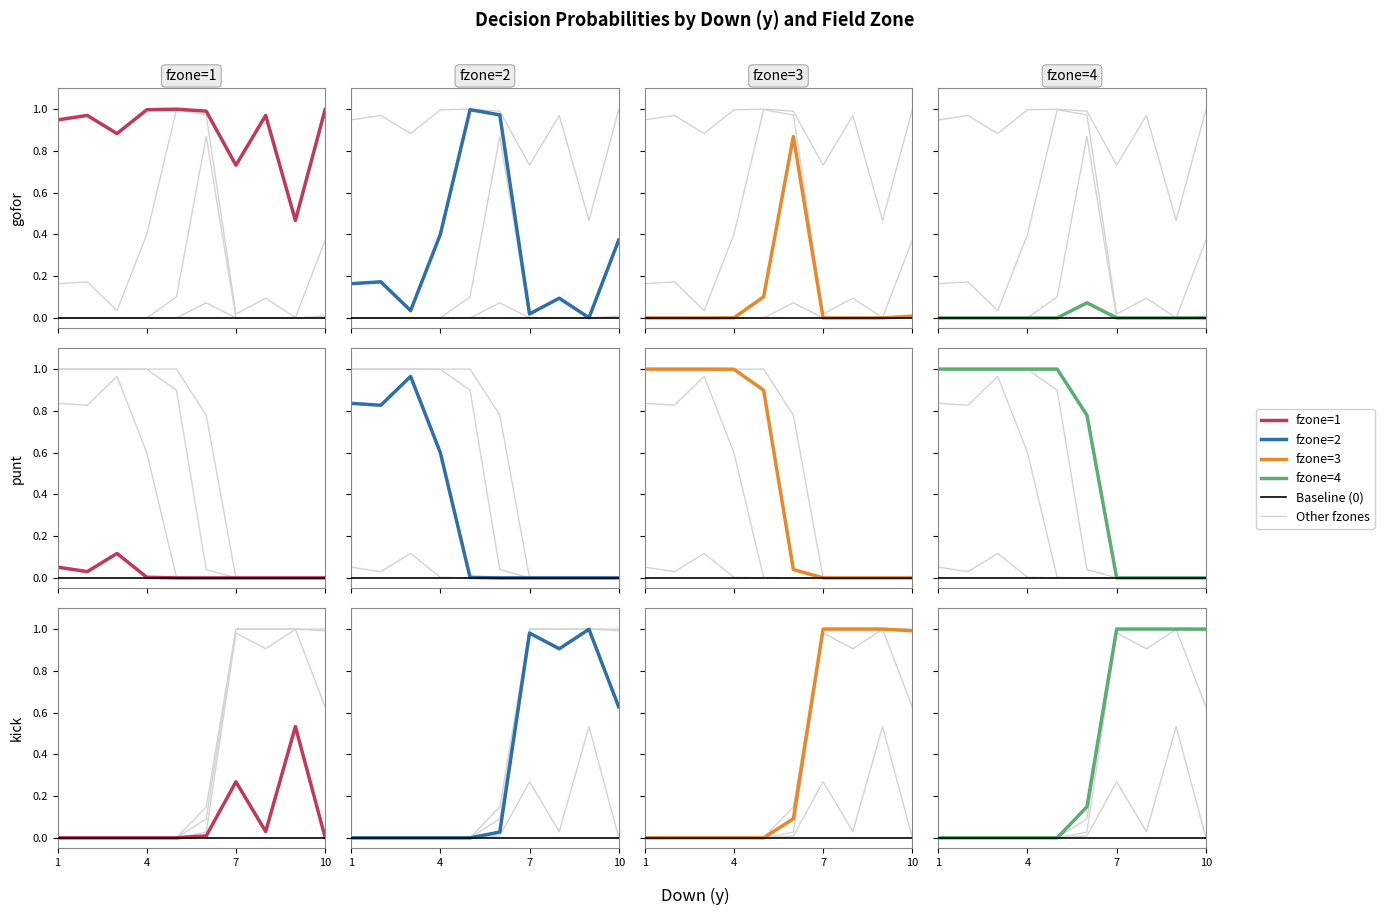

How many positive values does the punt series have?

21